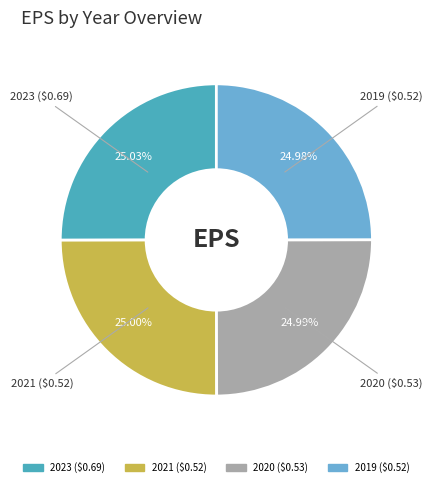

What percentage is the 2020 ($0.53) slice, to the nearest percent?

25%